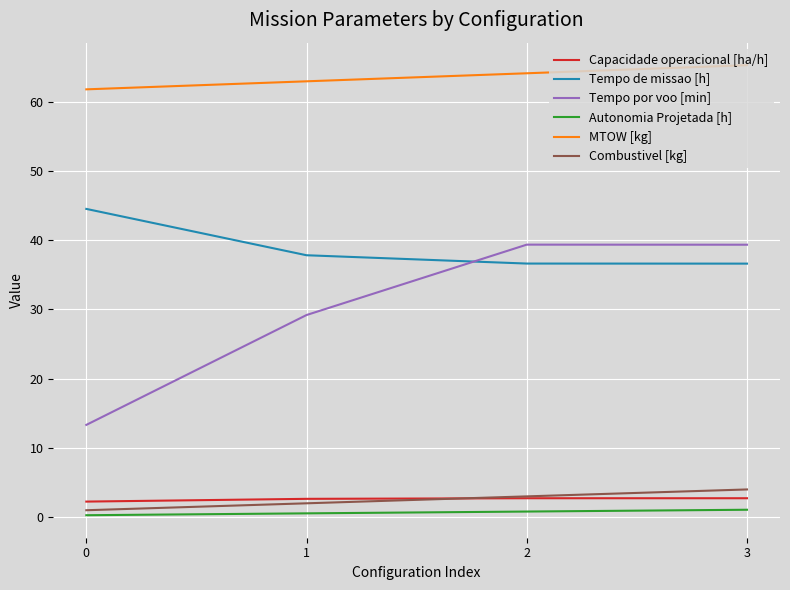

True or false: Combustivel [kg] and Tempo de missao [h] cross at least once.

False